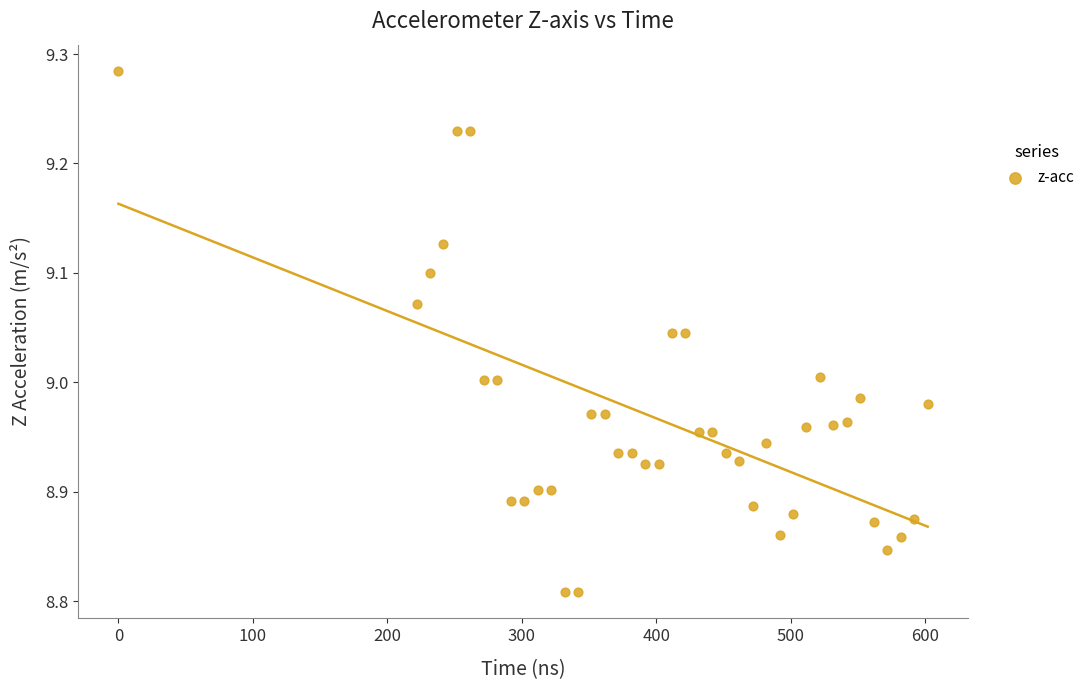

What is the range of X values (max minus min)?

601.9